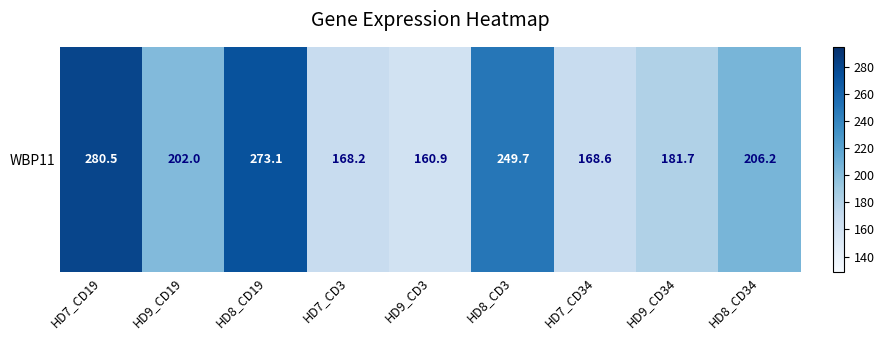

Approximately how many times larger is the value at HD9_CD19 compared to HD8_CD3?

0.8